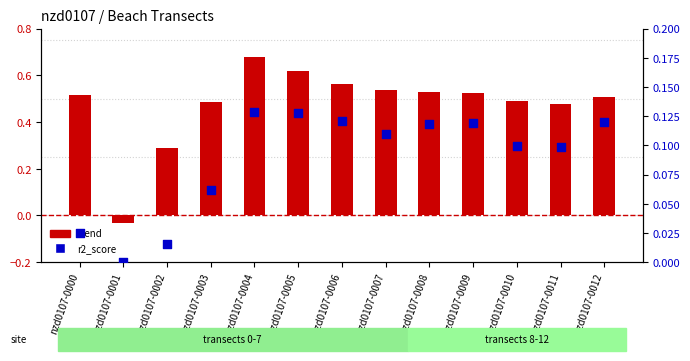

Which series reaches the minimum Y coordinate?

trend